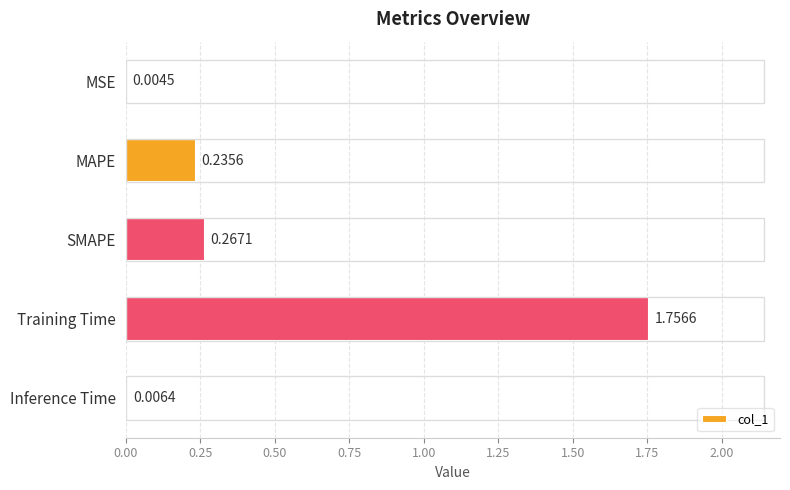

Are the bars horizontal?

Yes